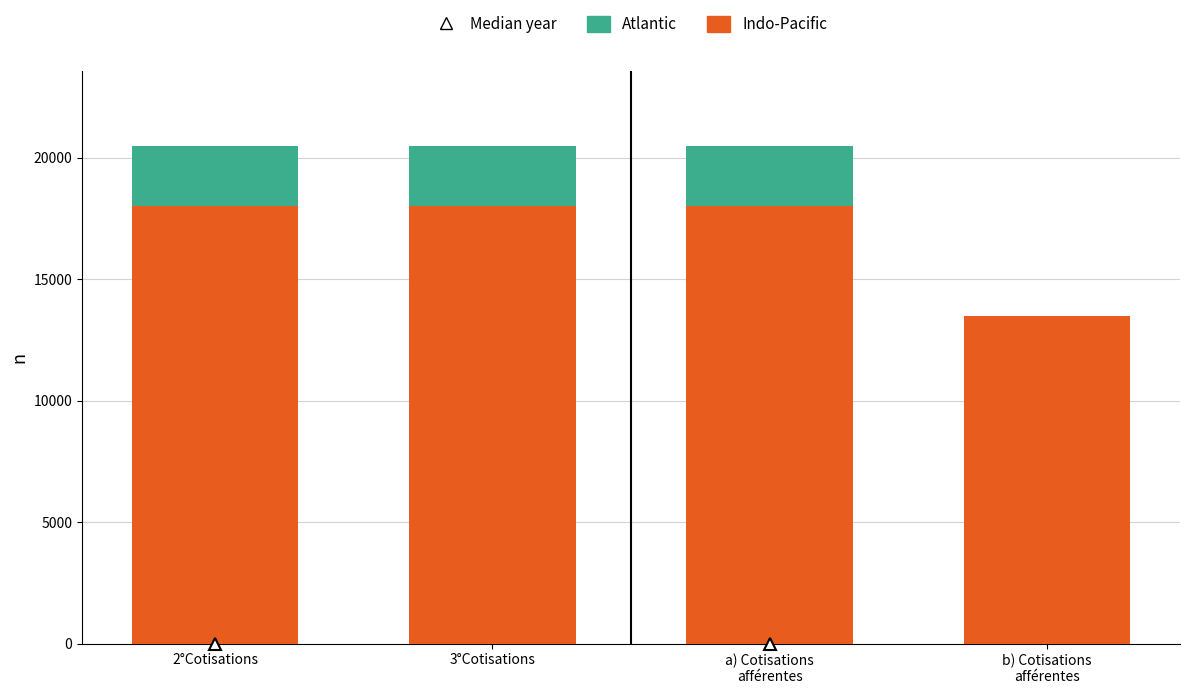

What is the highest value of the Indo-Pacific series?

18000